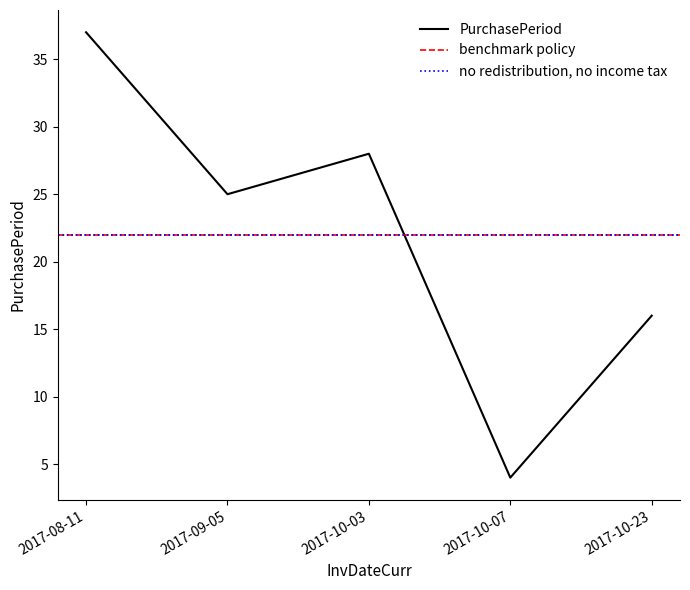

How many points are higher than both their immediate neighbors (excluding endpoints)?

1